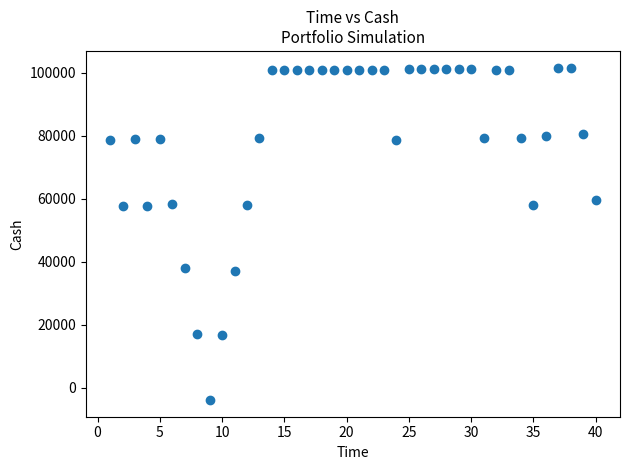

What is the range of Y values (max minus min)?

105558.7